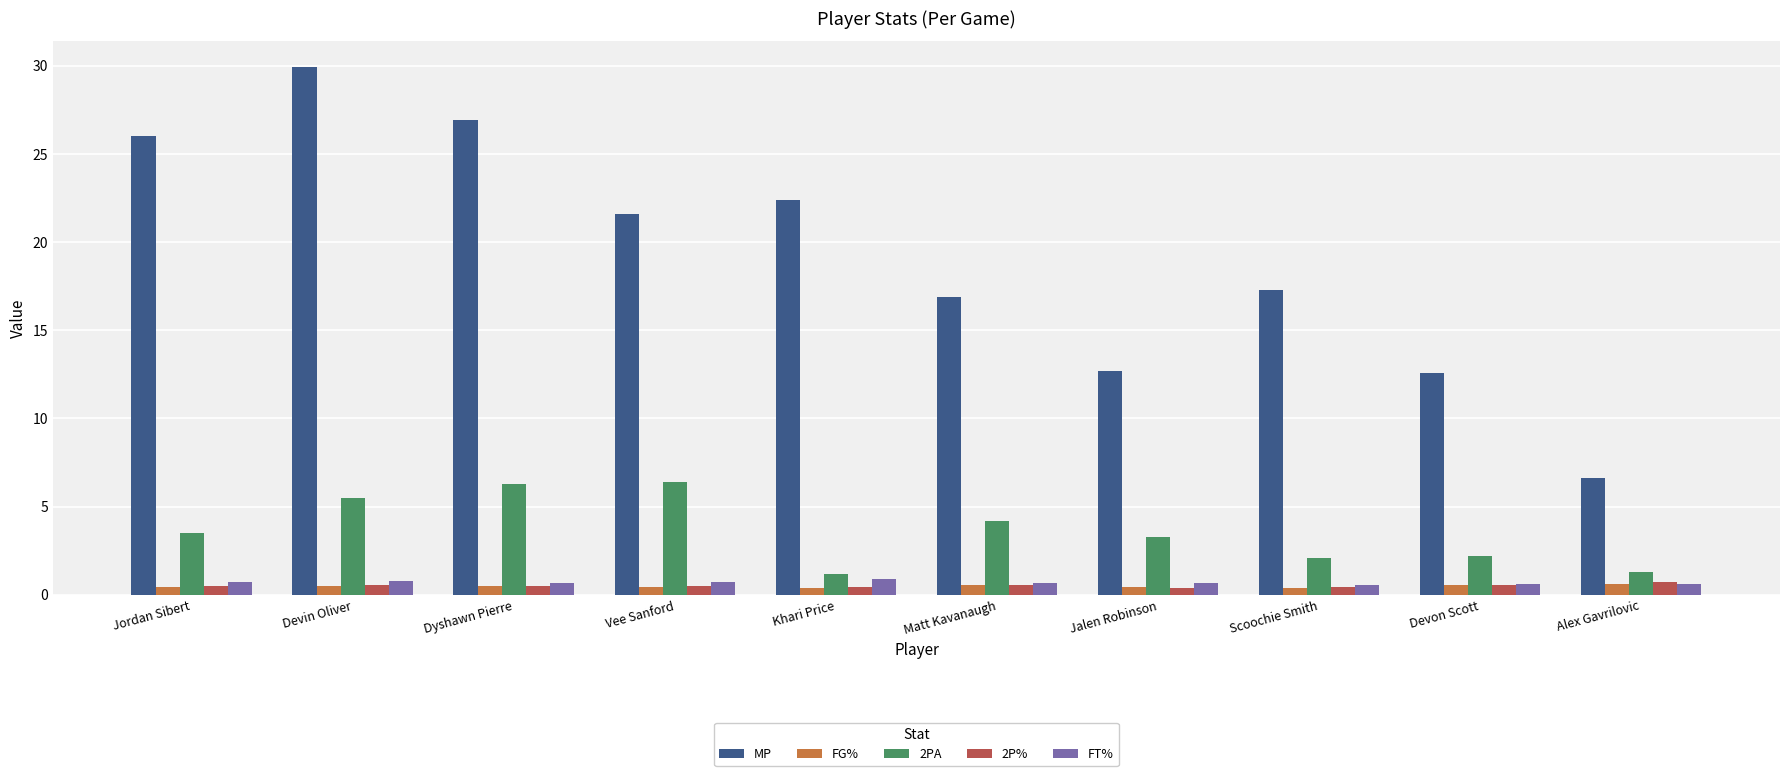

What is the average value of the FG% series?

0.5